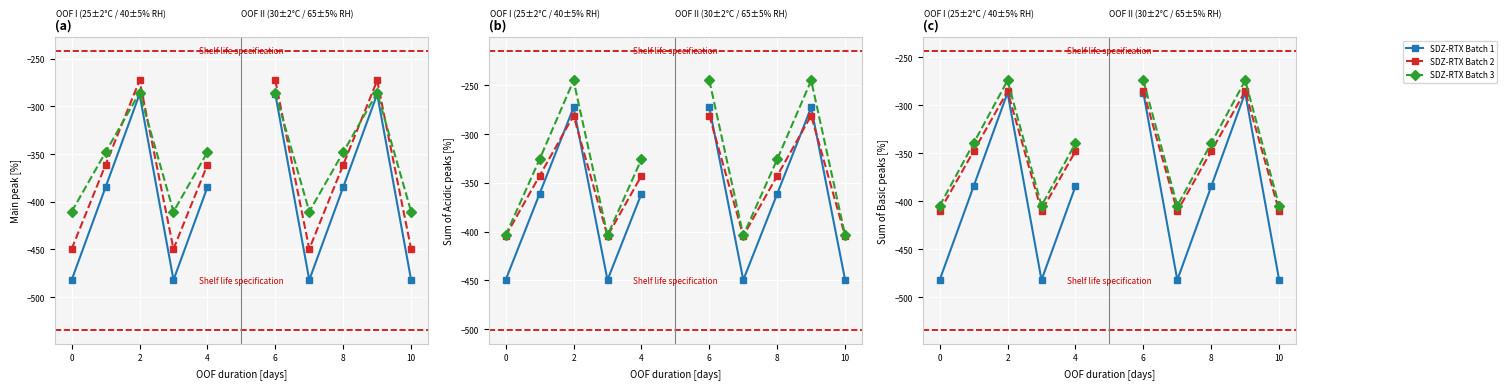

Where does the SDZ-RTX Batch 3 series first go above -339?

2